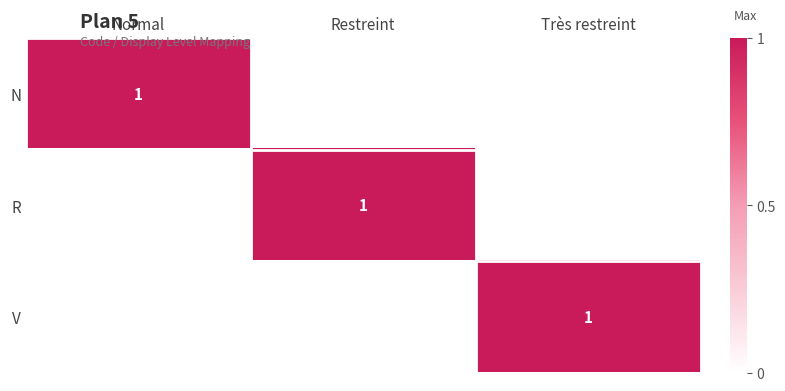

The value of N at Normal is 2. True or false?

False